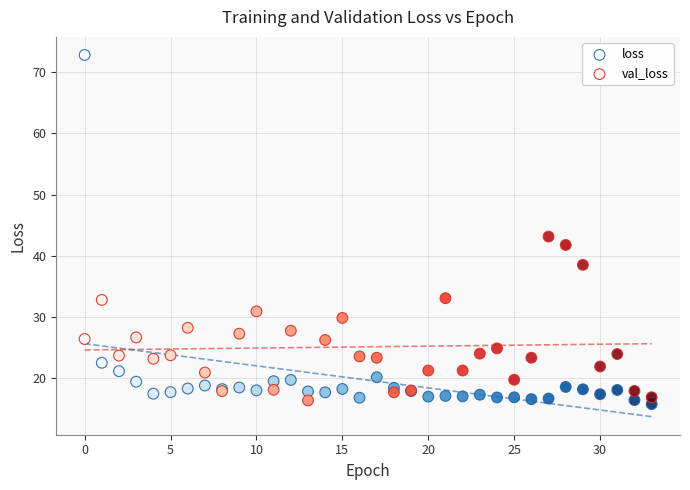

Across all series, what Y value is closest to 44?

43.1